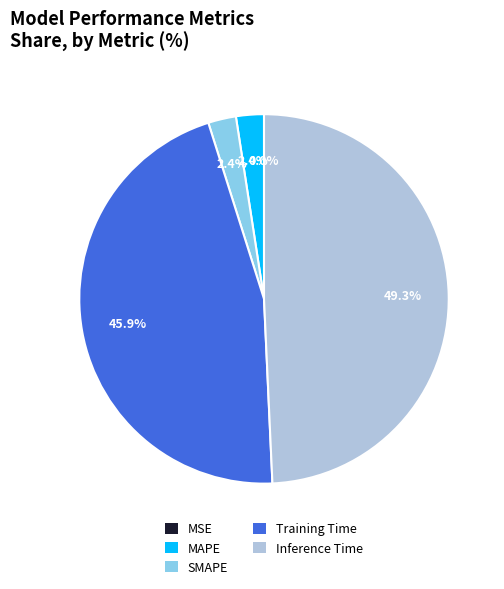

What portion of the pie excludes SMAPE?

97.6%